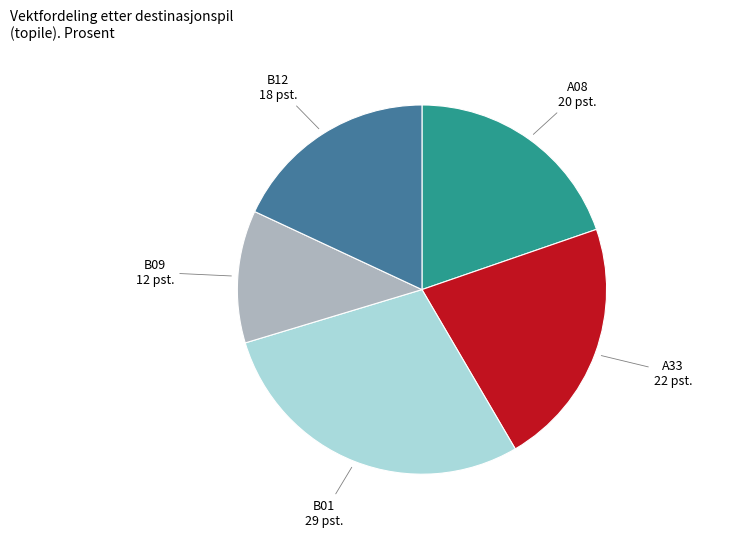

Approximately how many times larger is the value at A33 compared to A08?

1.1